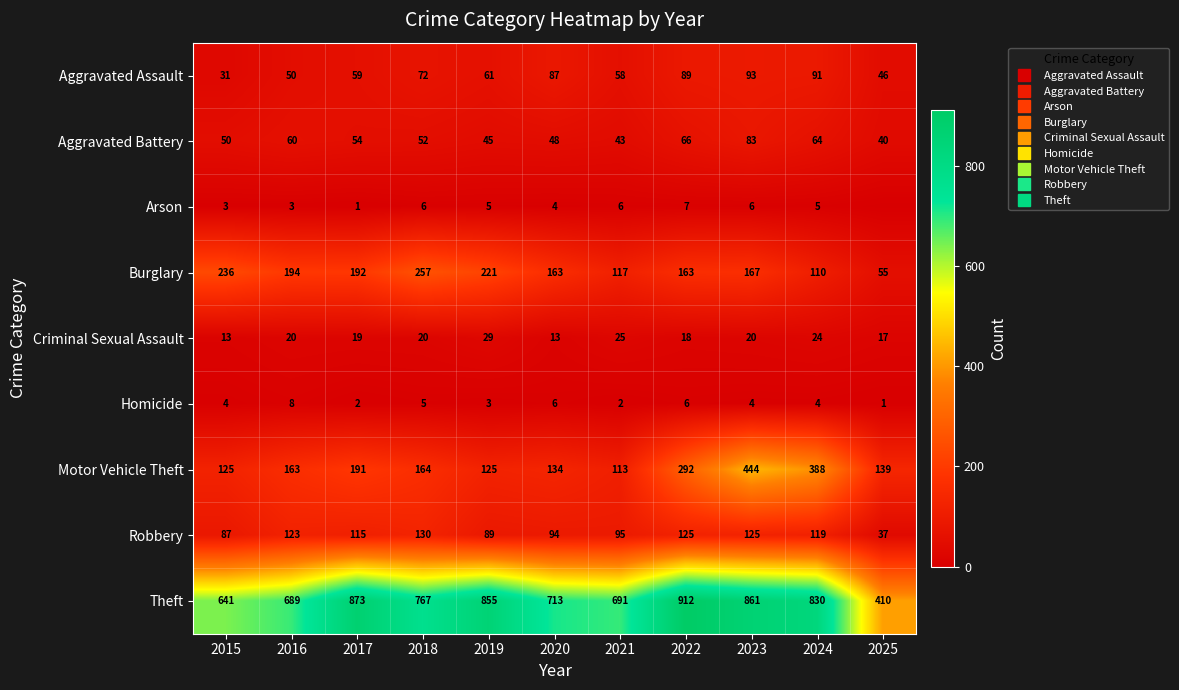

Is the value of Aggravated Battery at 2025 greater than the value of Robbery at 2023?

No